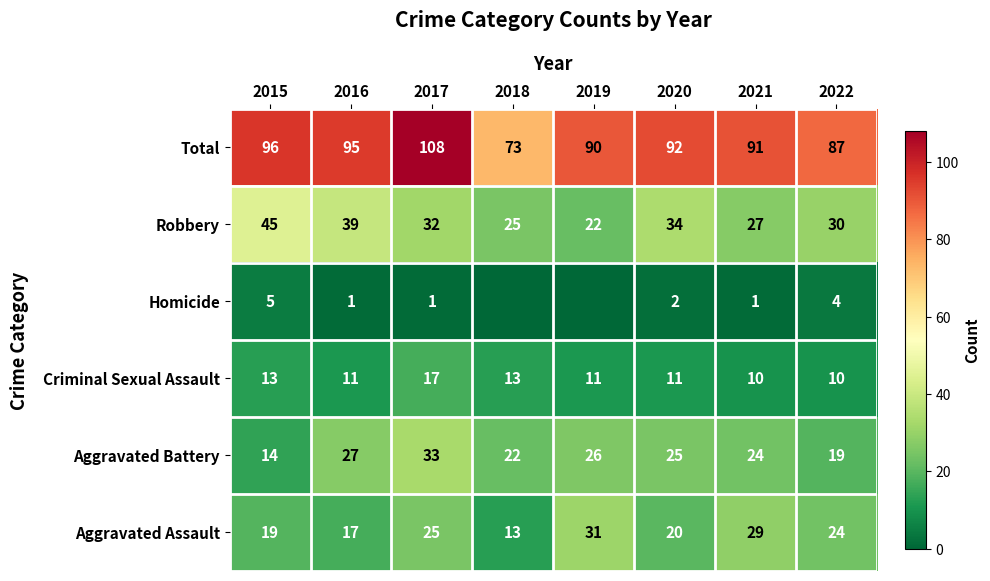

At how many categories does at least one series exceed 44?

8